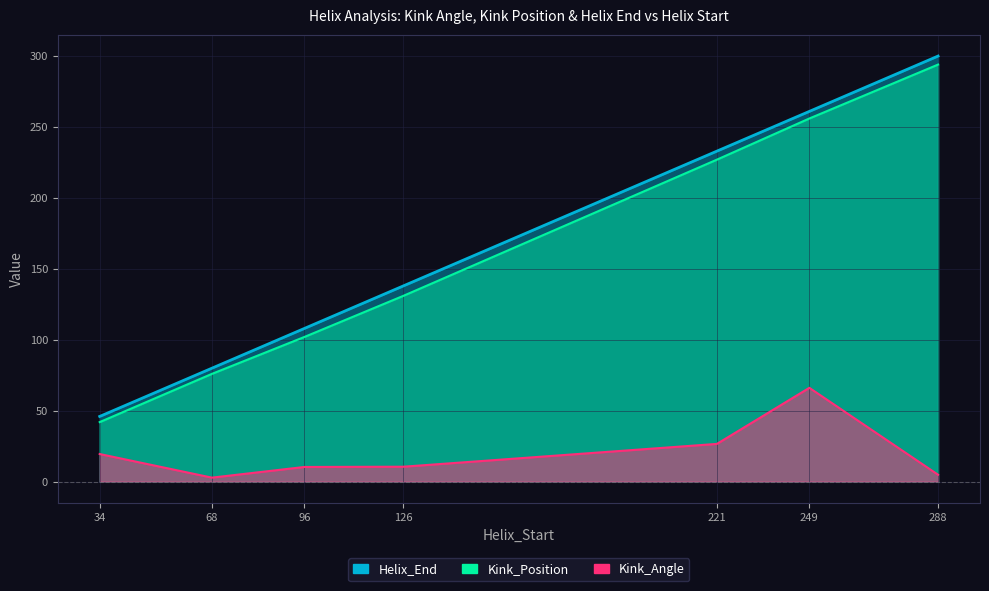

True or false: Helix_End has a value of 191.1 at 96.

False